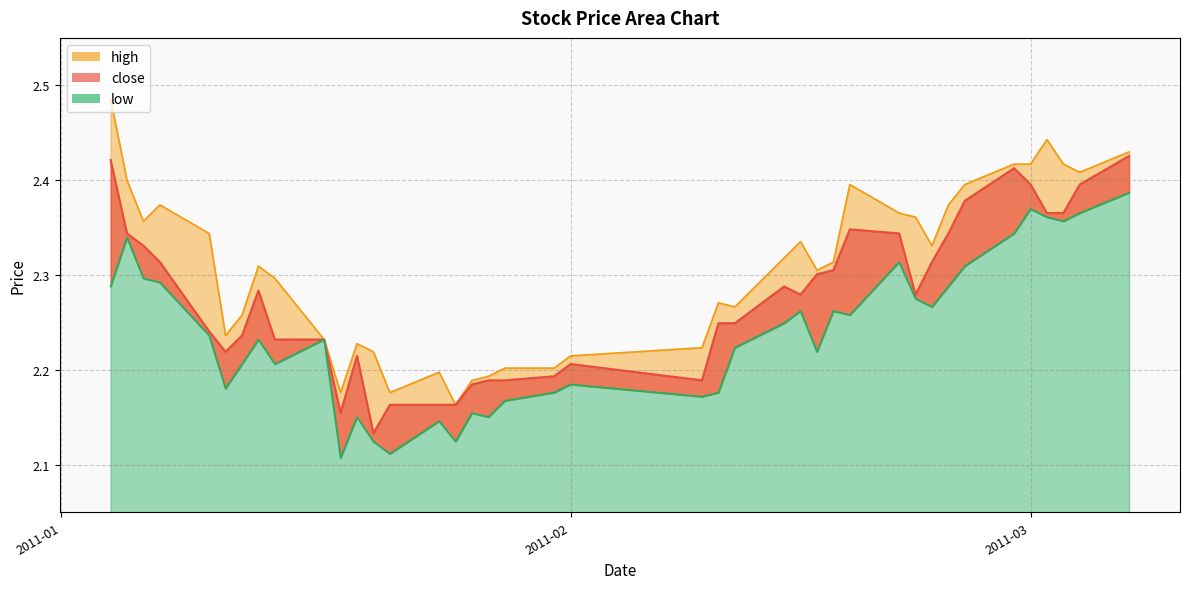

True or false: close and high intersect in this chart.

False